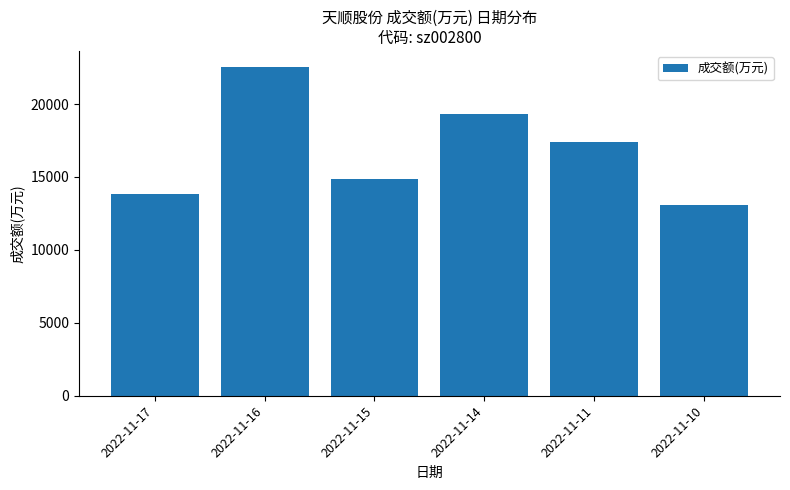

Does the chart contain any negative values?

No